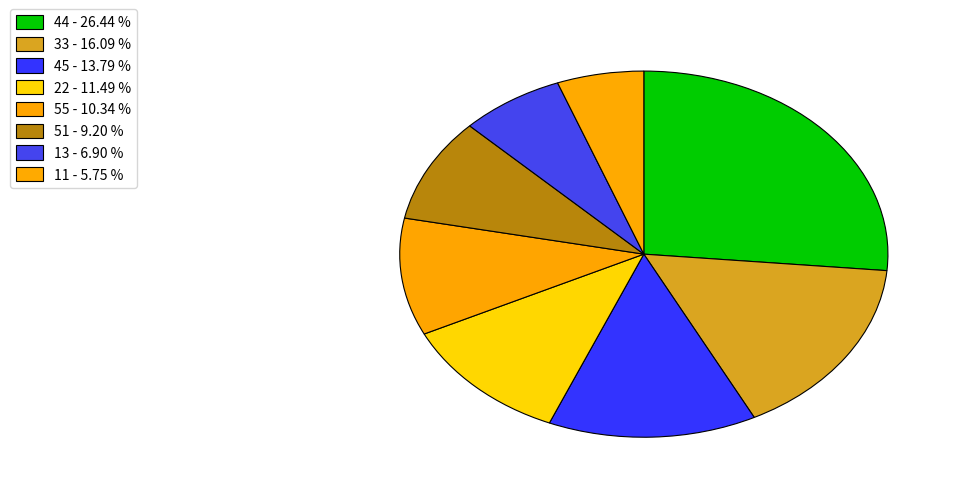

Do 11 and 44 together represent more than half of the pie?

No